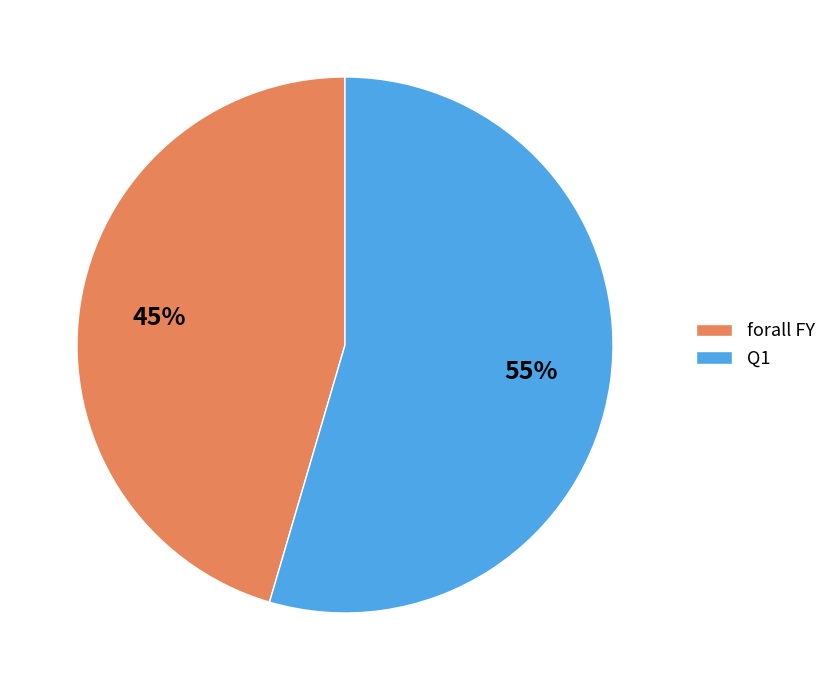

What is the largest slice in the pie chart?

Q1